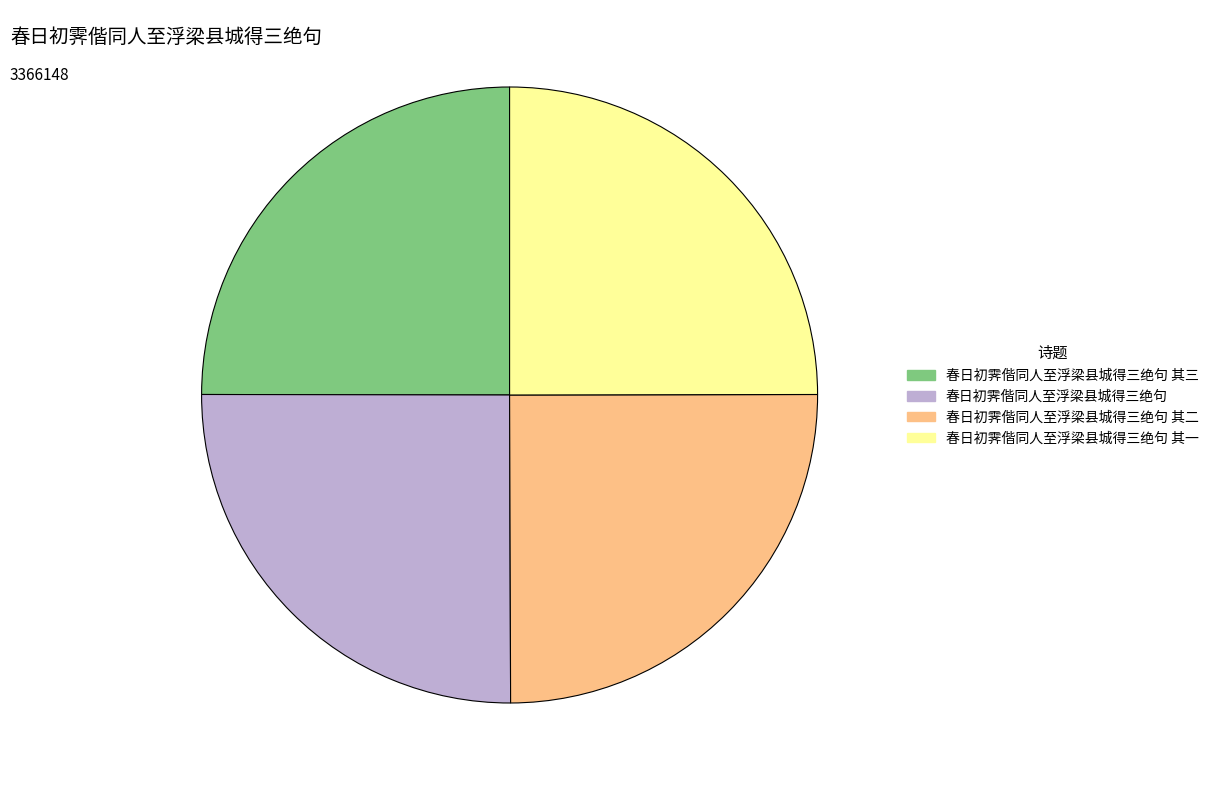

Does any single category account for the majority?

No